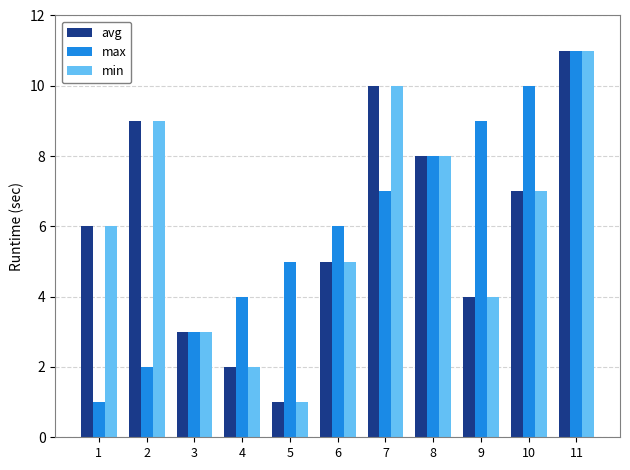

What is the value of the min bar at the 3rd from the left?

3